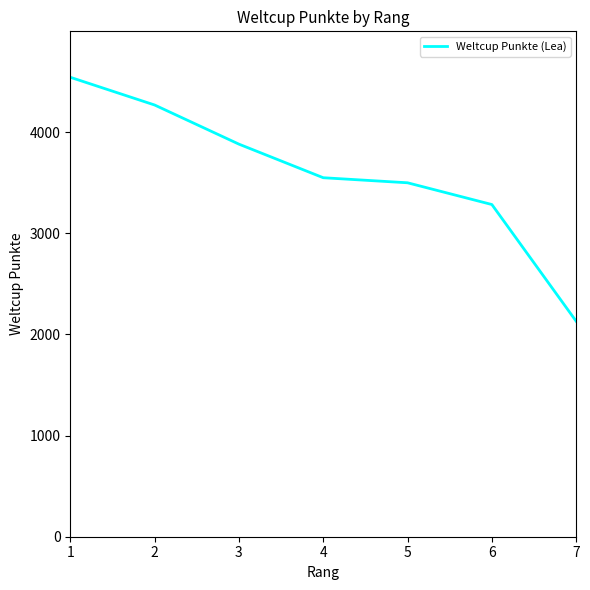

True or false: the data has more than 2 interior local peaks.

False